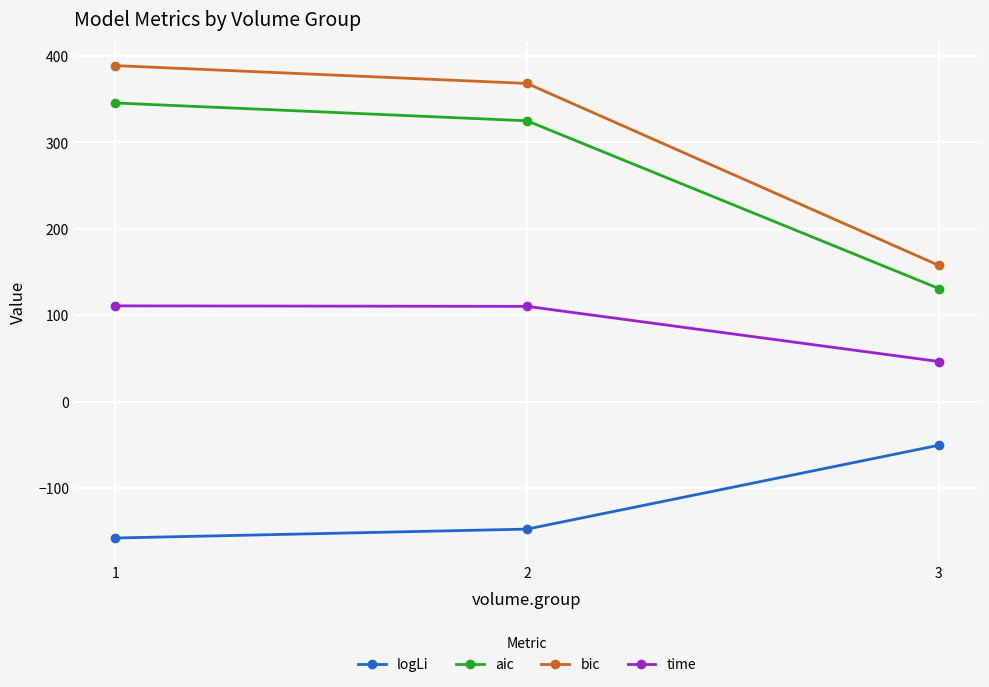

What is the sum of all bic values?

915.0